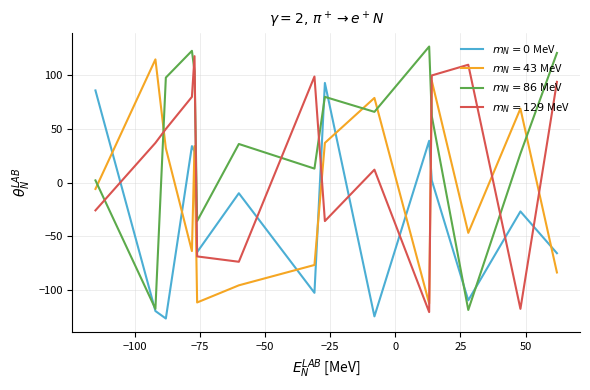

What is the greatest value displayed?

127